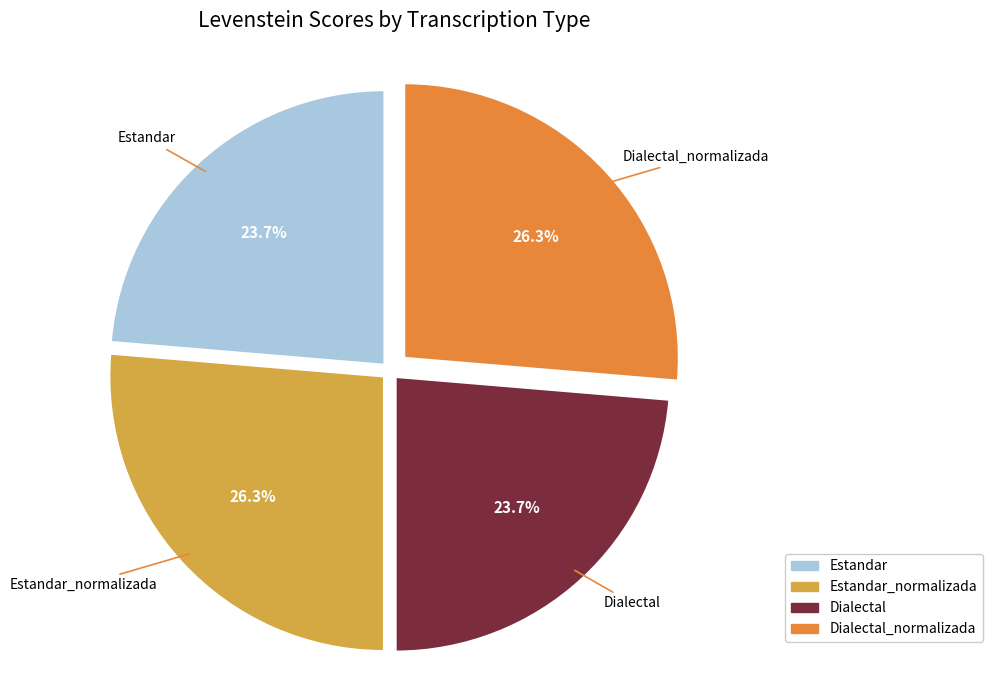

Between Dialectal_normalizada and Dialectal, which is larger?

Dialectal_normalizada